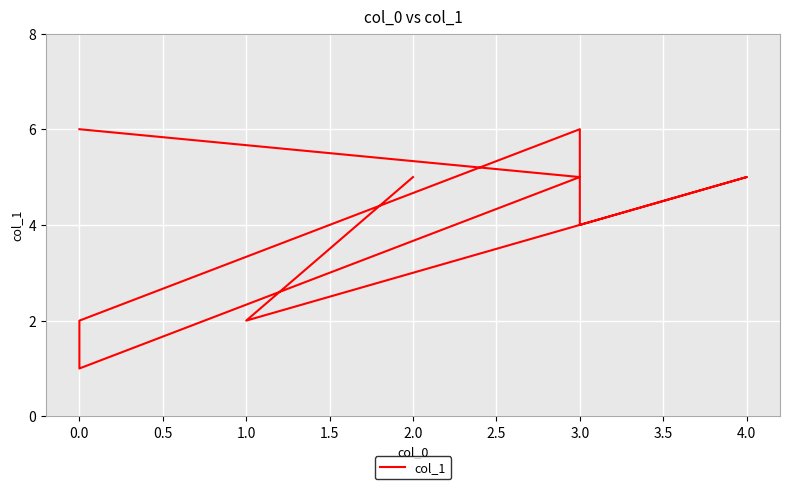

At which label is the value closest to 3?

1.0